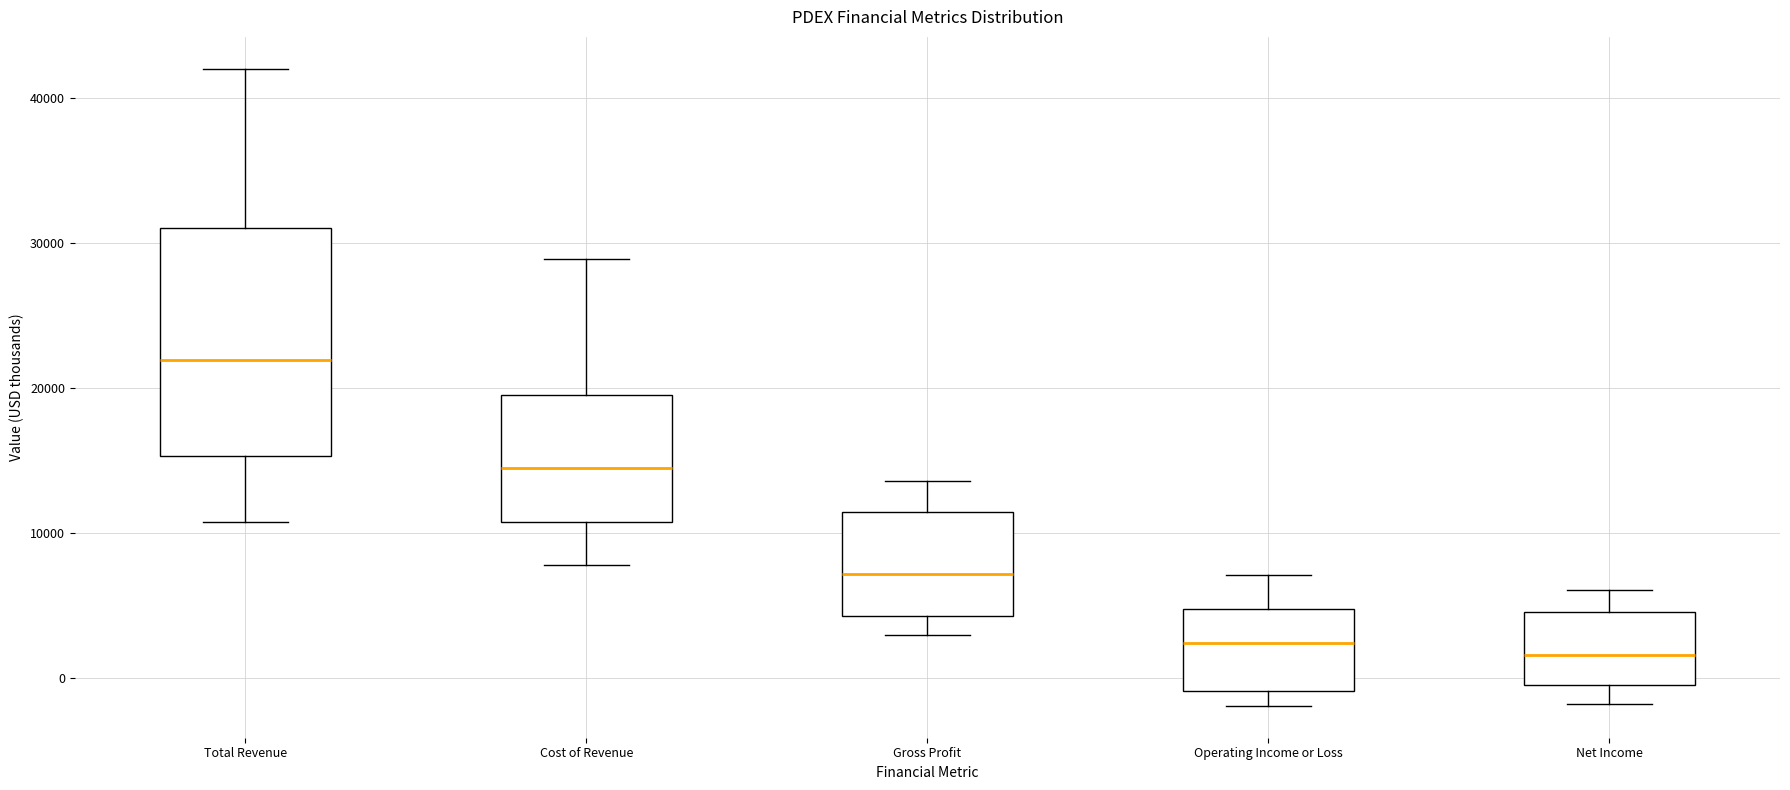

Which box's median line is the highest?

Total Revenue